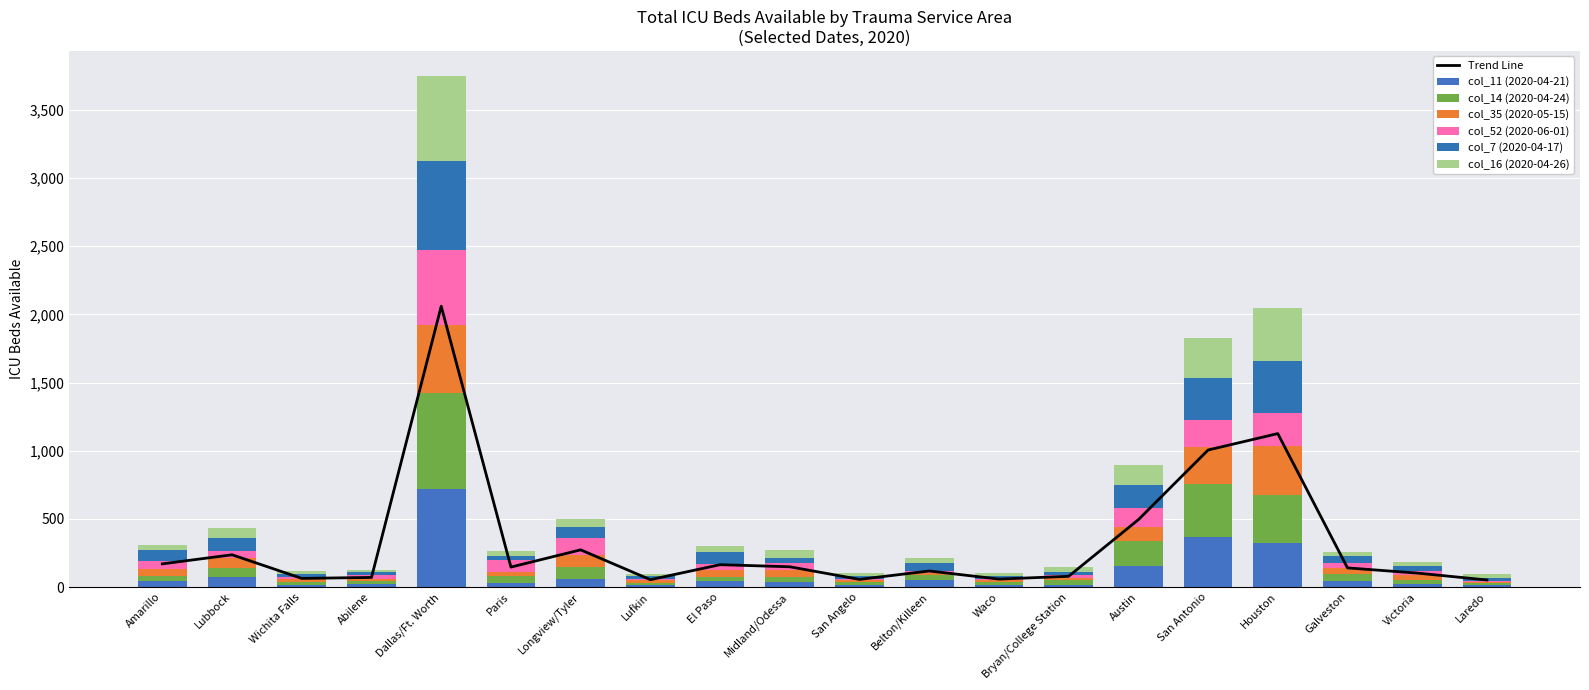

At which category is the sum across all series the highest?

Dallas/Ft. Worth